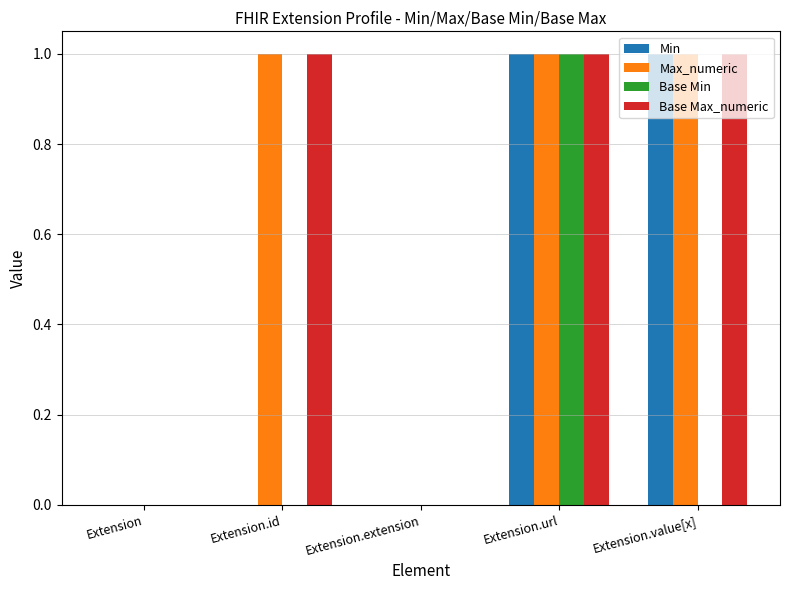

True or false: Base Max_numeric has a value of 1 at Extension.id.

True